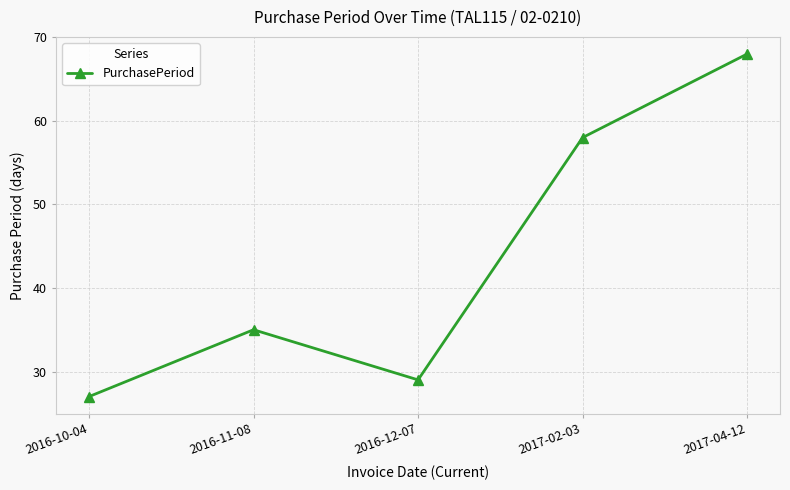

At which category does the data reach its first local valley?

2016-12-07